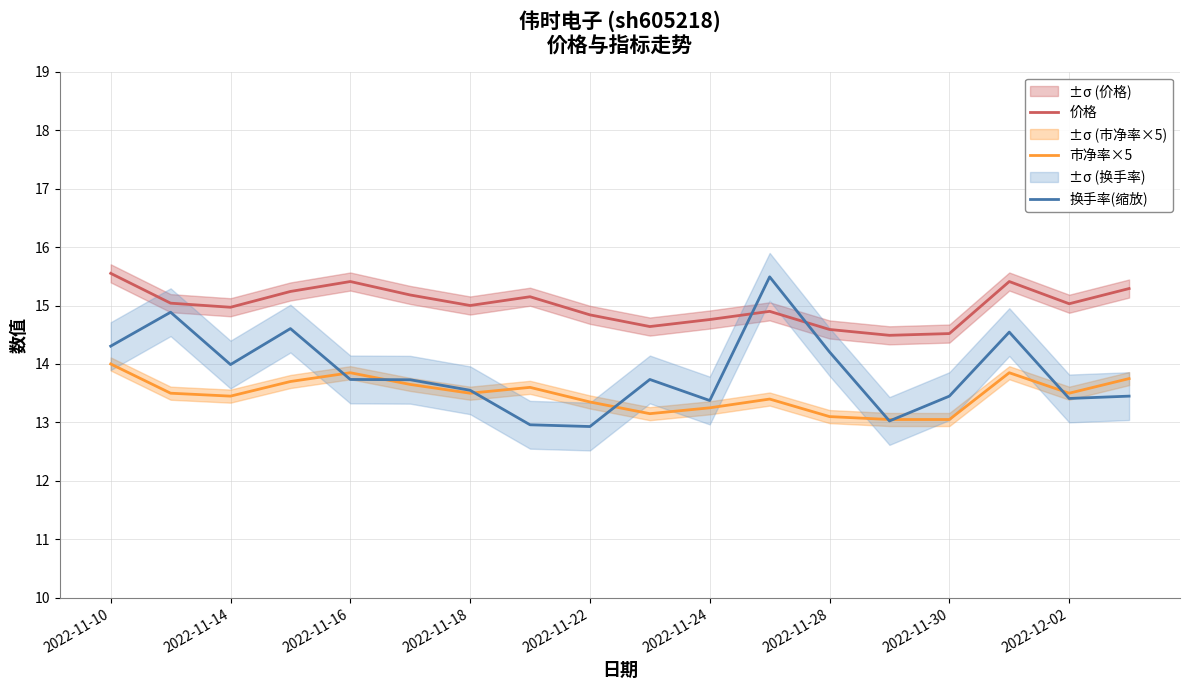

List the series in order of their overall mean, lowest first.

市净率×5, 换手率(缩放), 价格